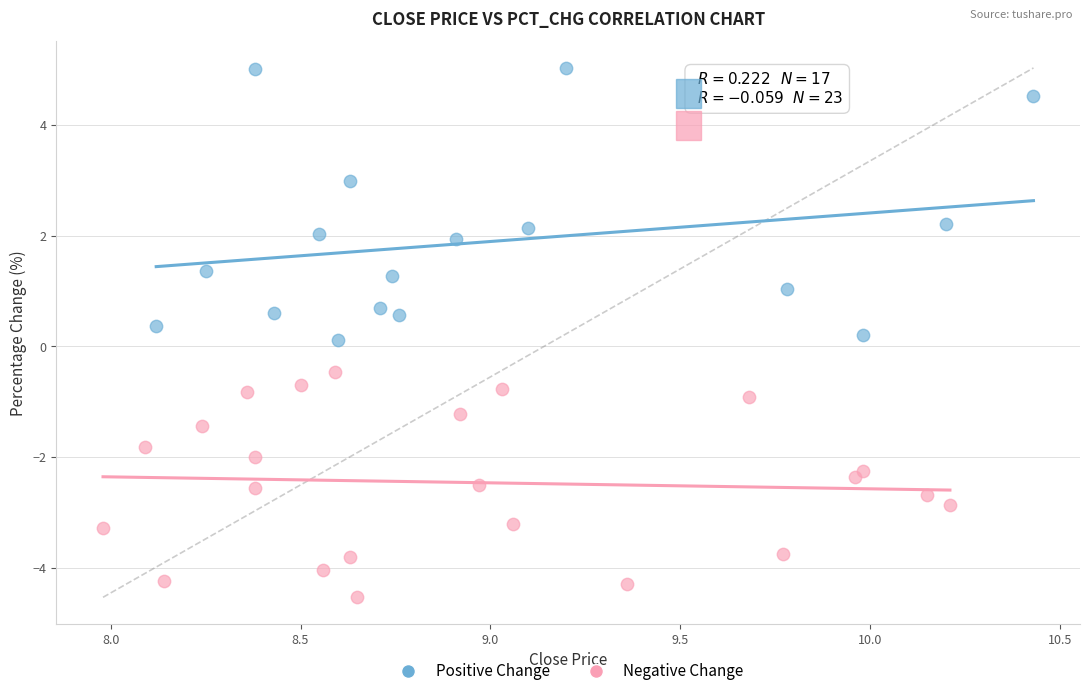

Which series reaches the minimum Y coordinate?

Negative Change